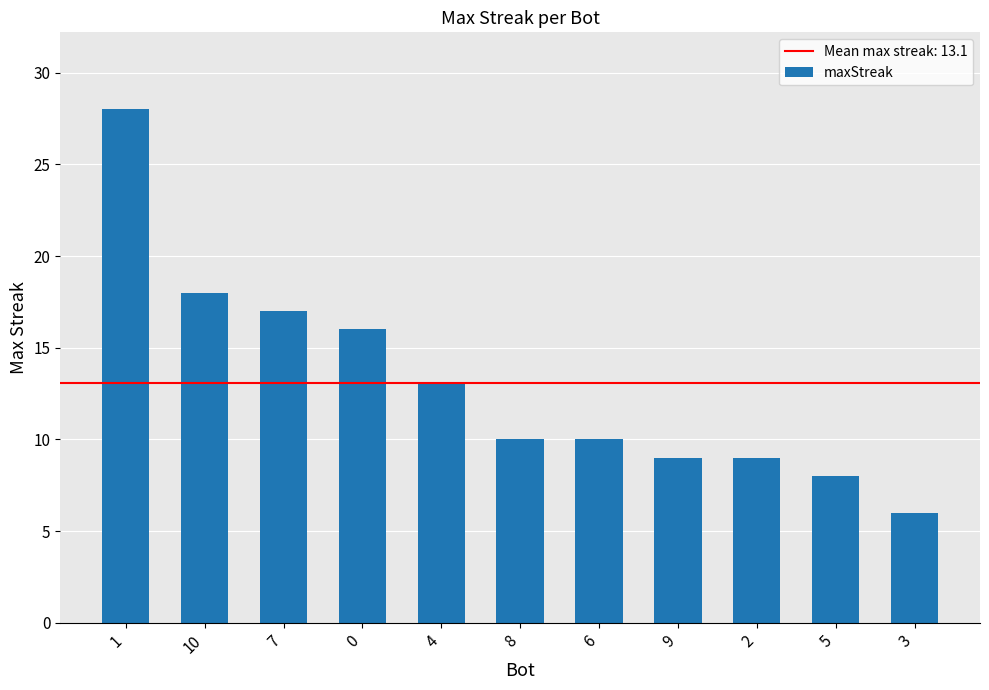

How many series are shown in this chart?

1